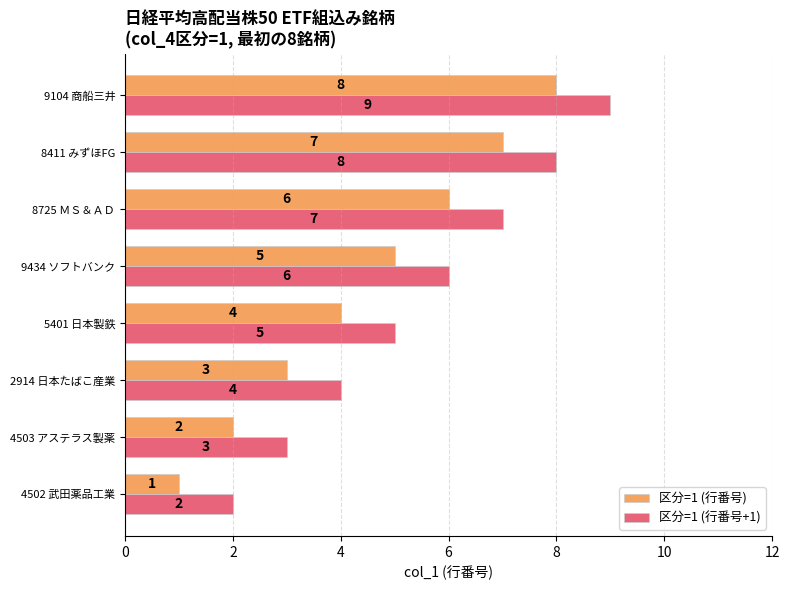

List the series in order of their peak value, lowest first.

区分=1 (行番号), 区分=1 (行番号+1)